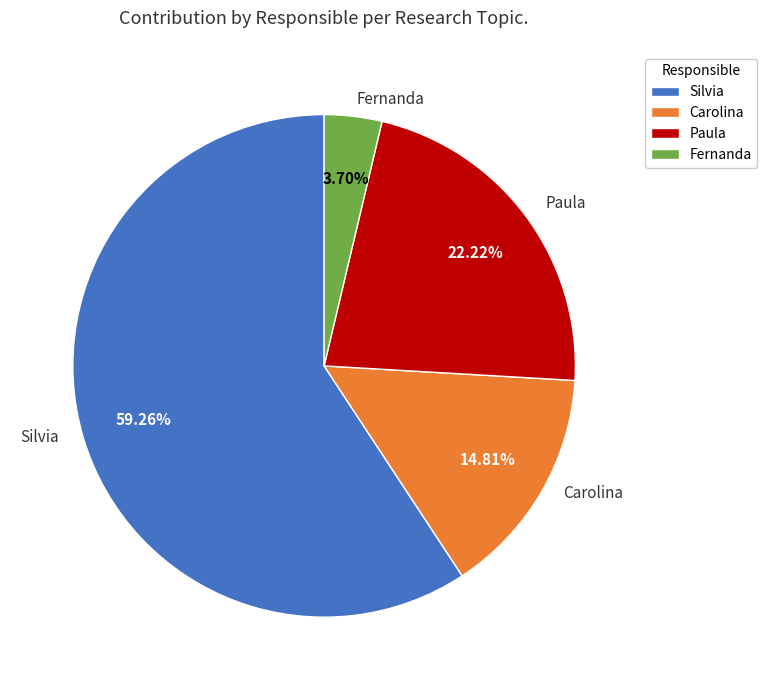

Rank the categories by value from highest to lowest.

Silvia, Paula, Carolina, Fernanda